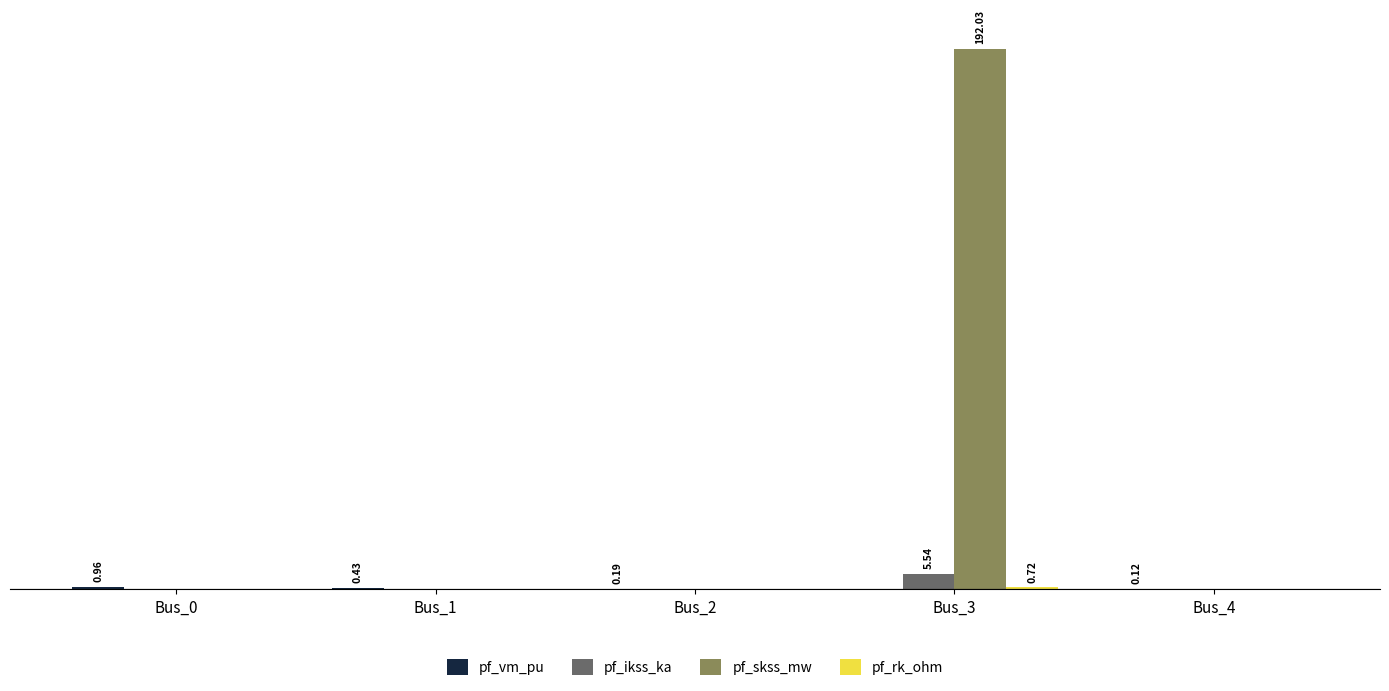

List the labels in order of pf_skss_mw value, largest first.

Bus_3, Bus_0, Bus_1, Bus_2, Bus_4